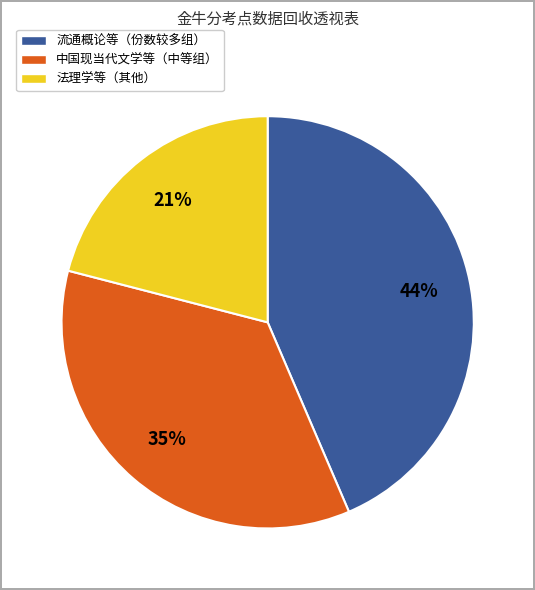

To the nearest percent, what is the average slice percentage?

33%